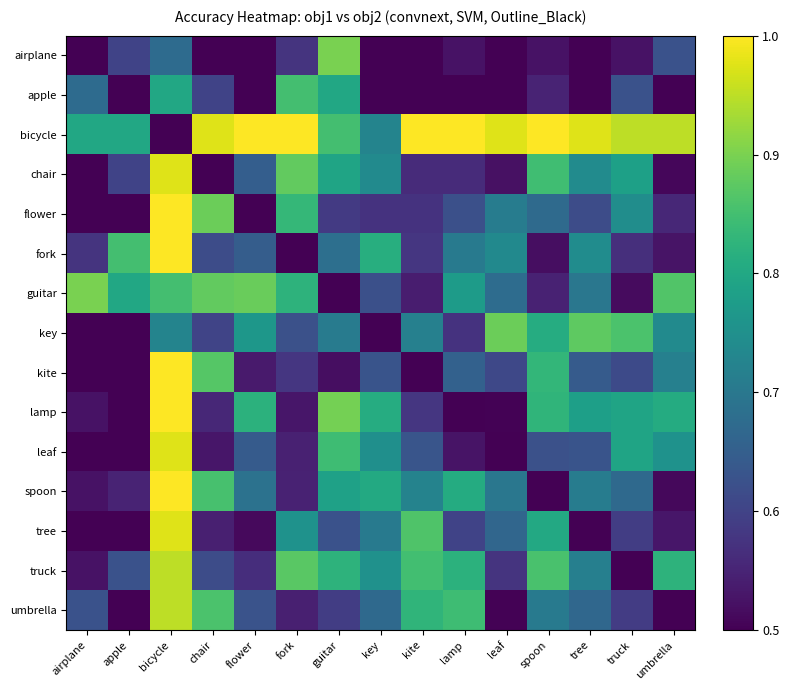

List the series in order of their peak value, lowest first.

apple, key, airplane, guitar, truck, umbrella, chair, leaf, tree, bicycle, flower, fork, kite, lamp, spoon